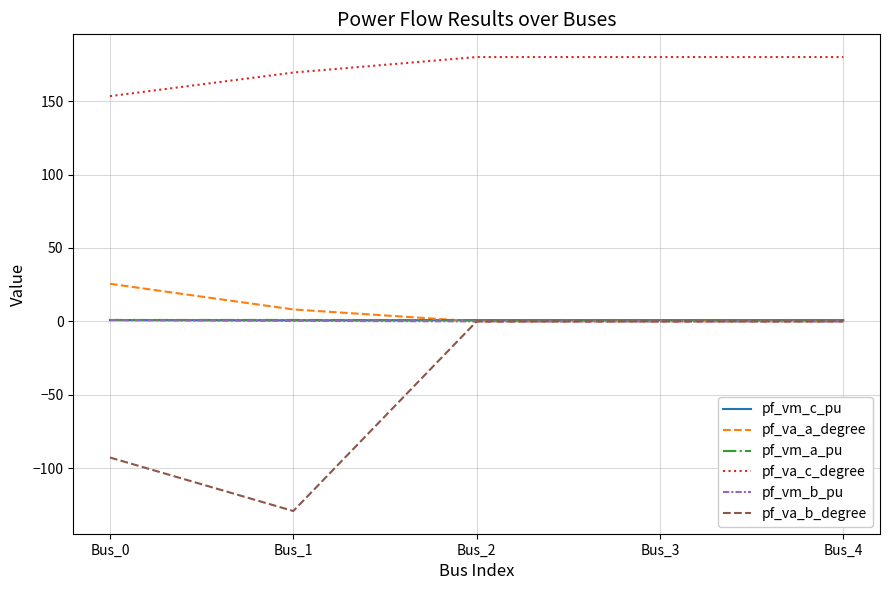

What is the difference between the maximum and minimum values in the pf_vm_a_pu series?

0.1